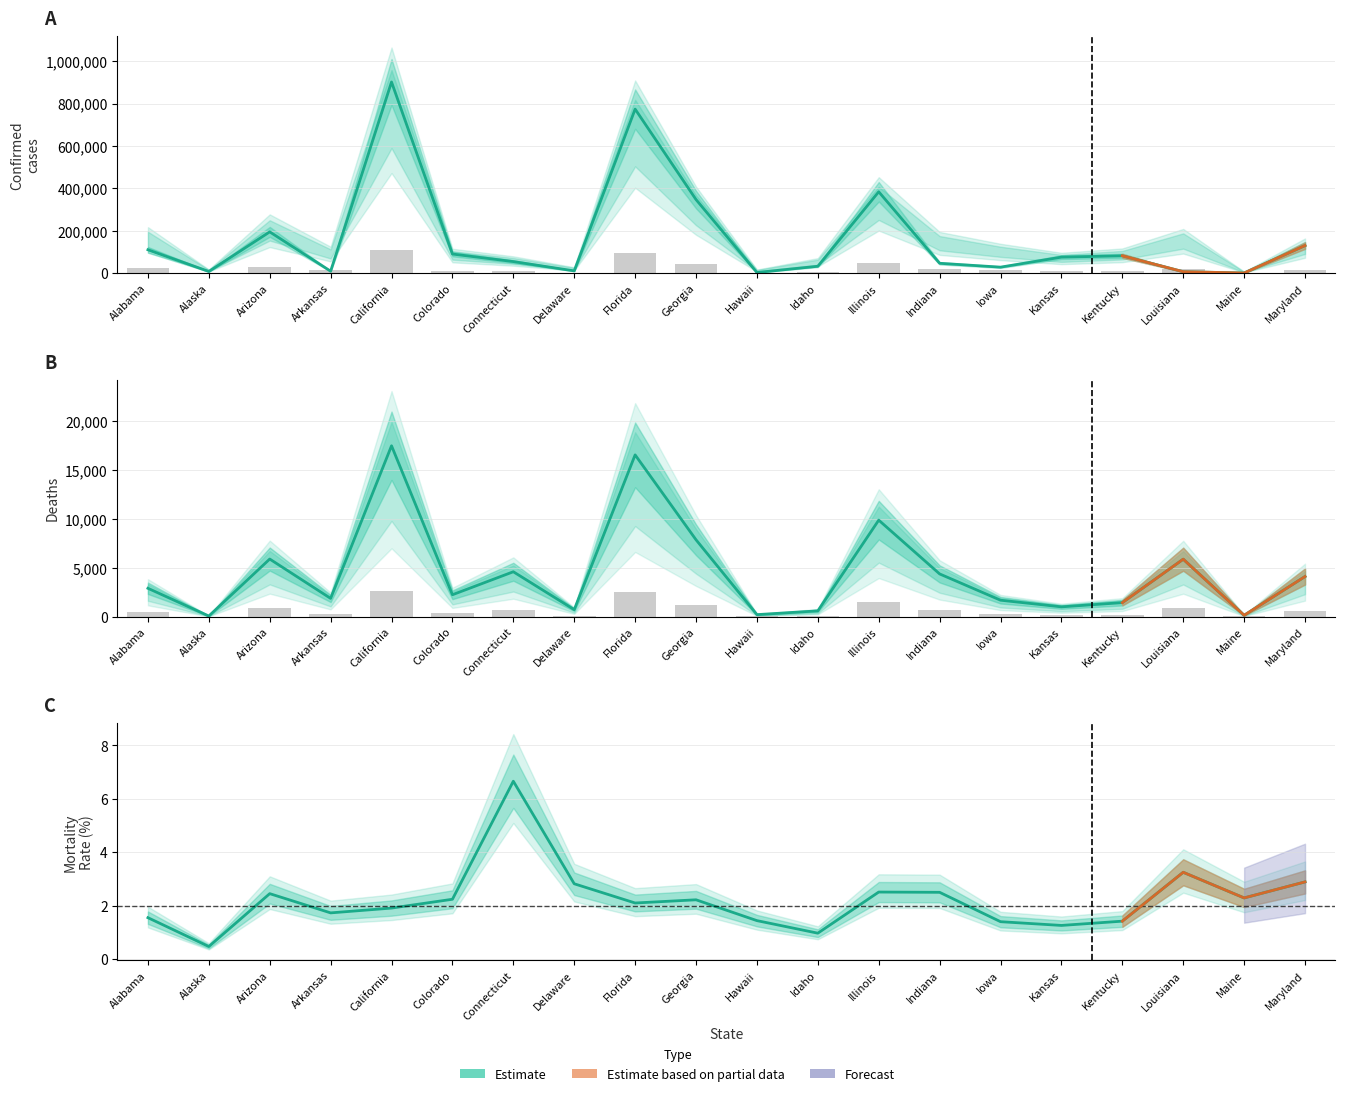

What is the maximum value shown in the chart?

901747.0